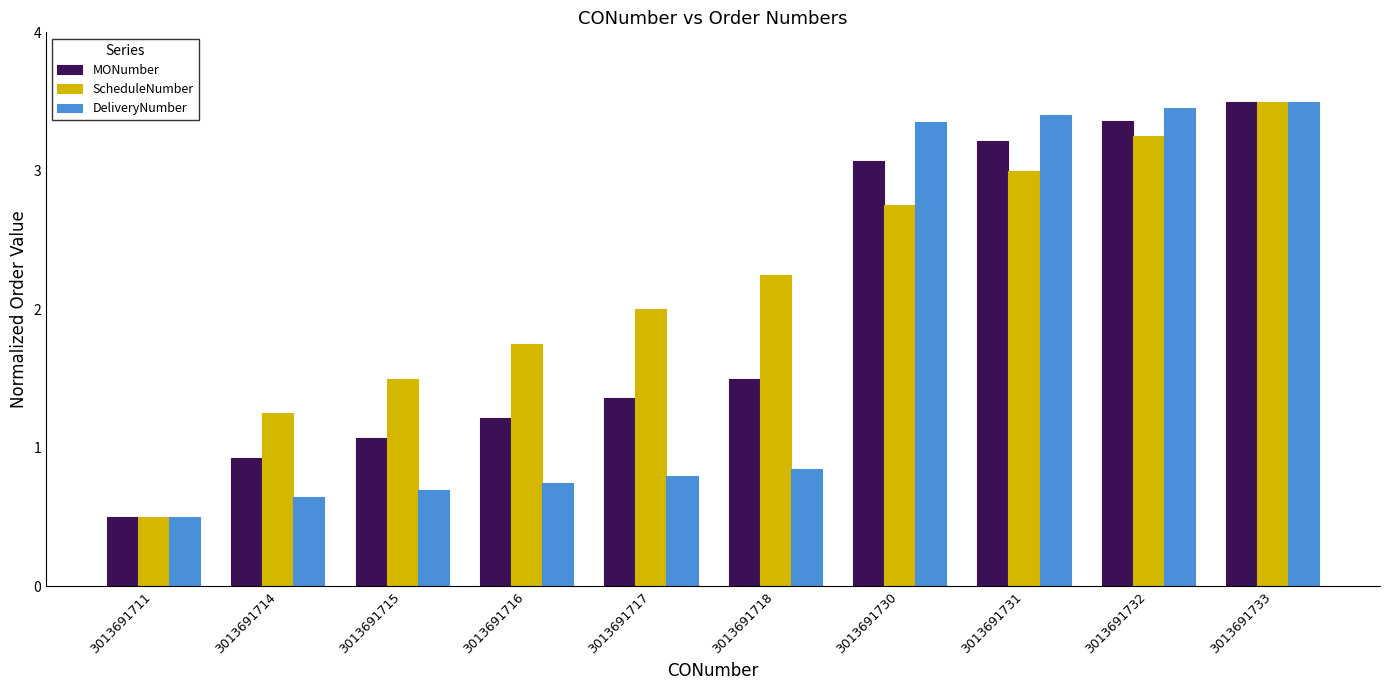

Is it true that DeliveryNumber equals 5.6 at 3013691730?

False